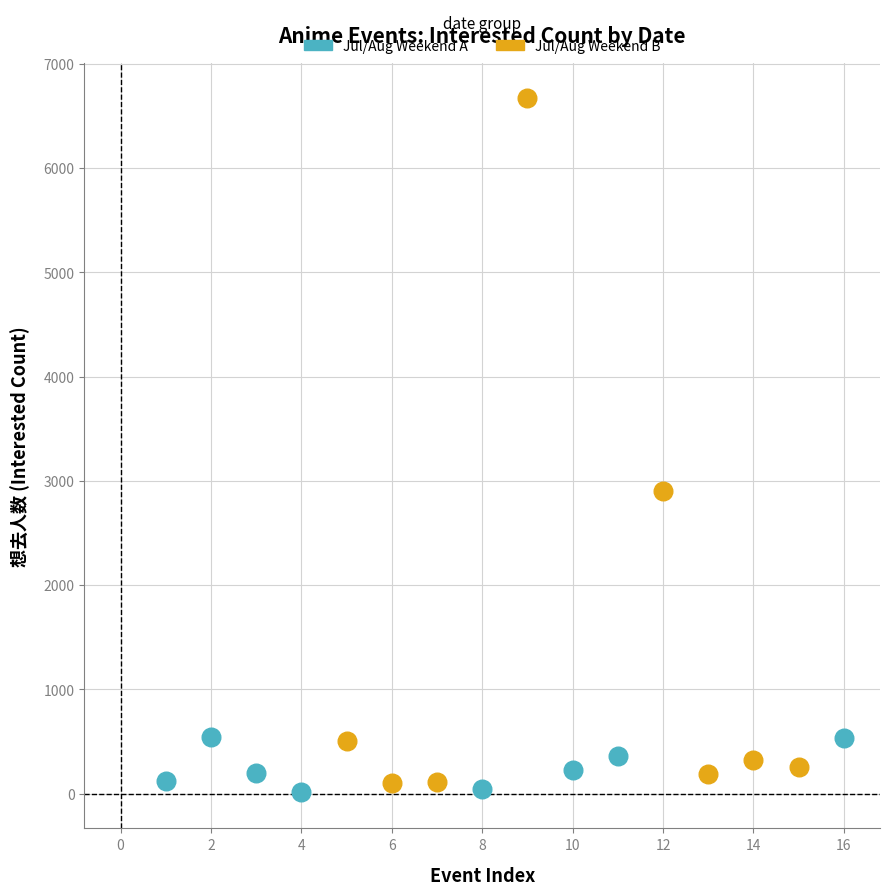

Which series has the widest spread of Y values?

Jul/Aug Weekend B